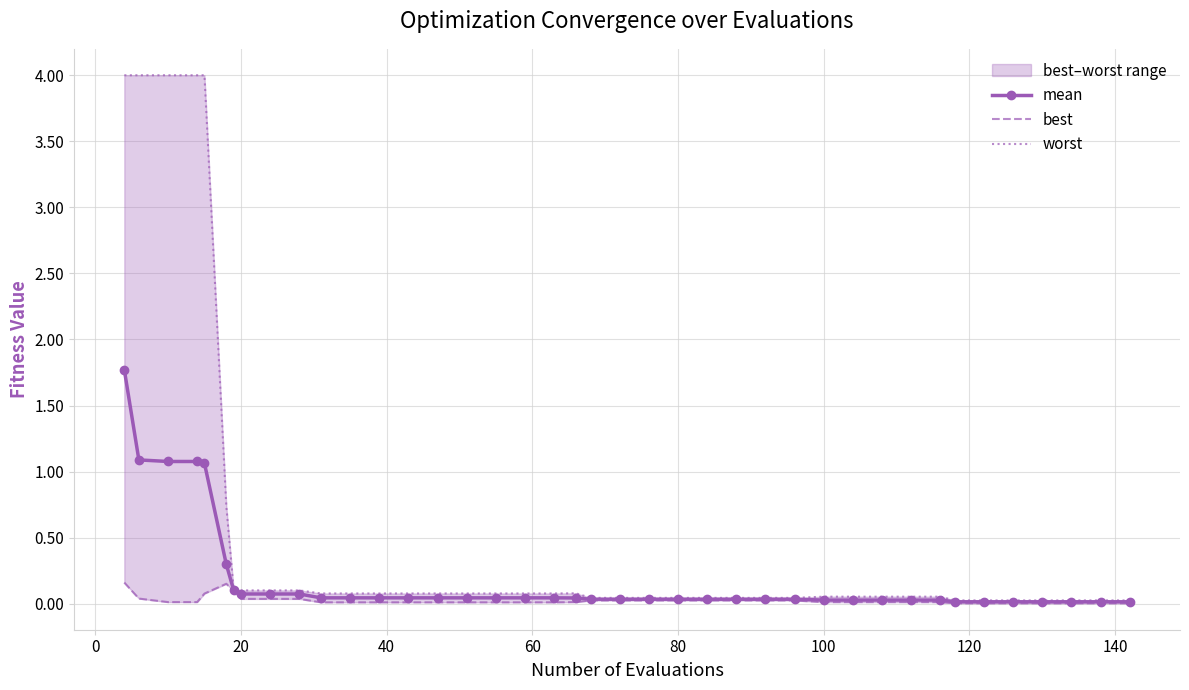

True or false: best and mean cross at least once.

False